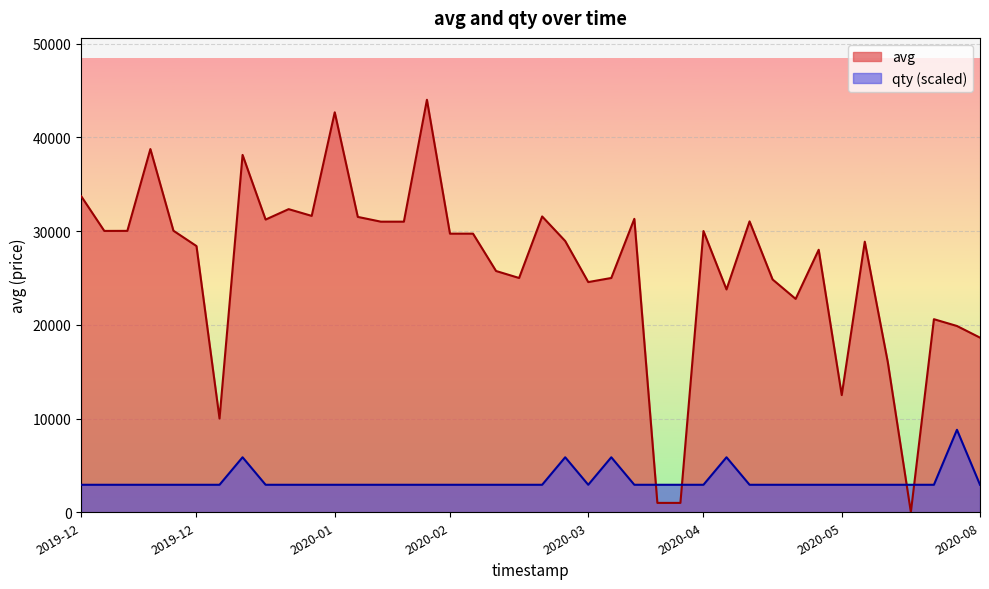

Which series has the largest total across all categories?

avg